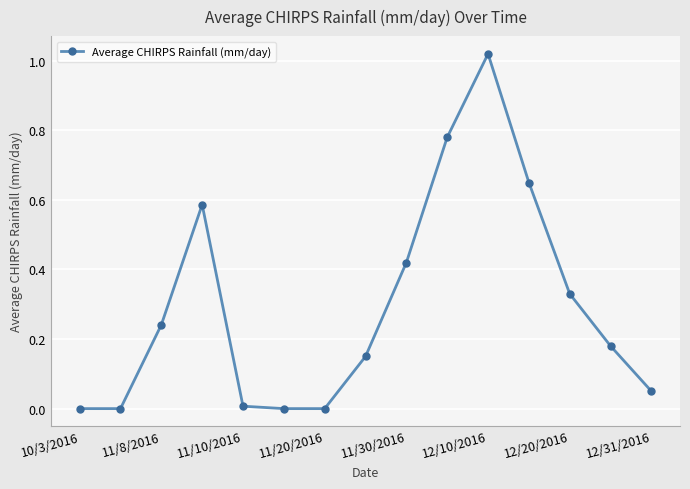

What is the sum of all values?

4.4